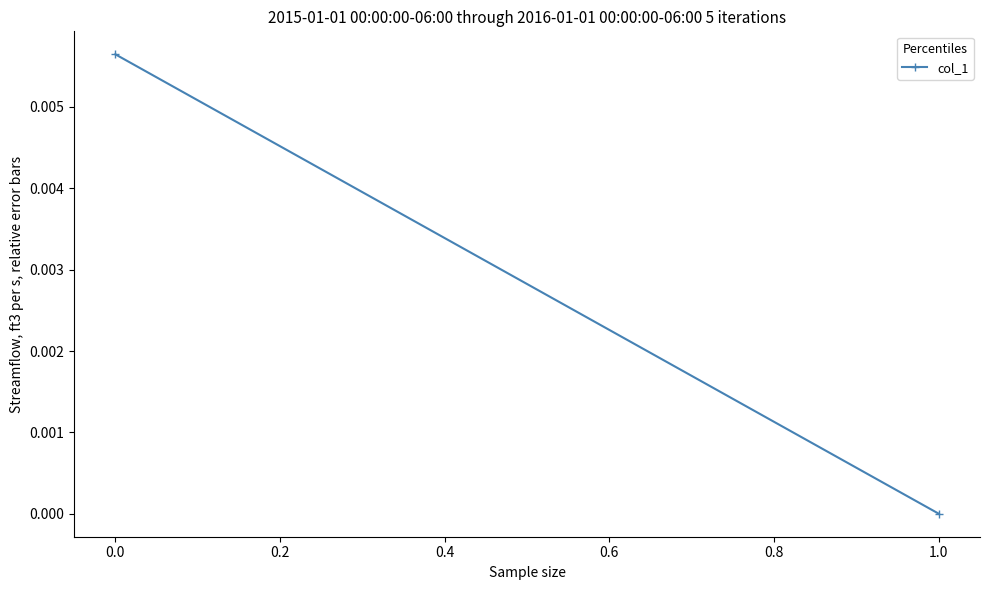

The value at −0.2 is 0.0. True or false?

False